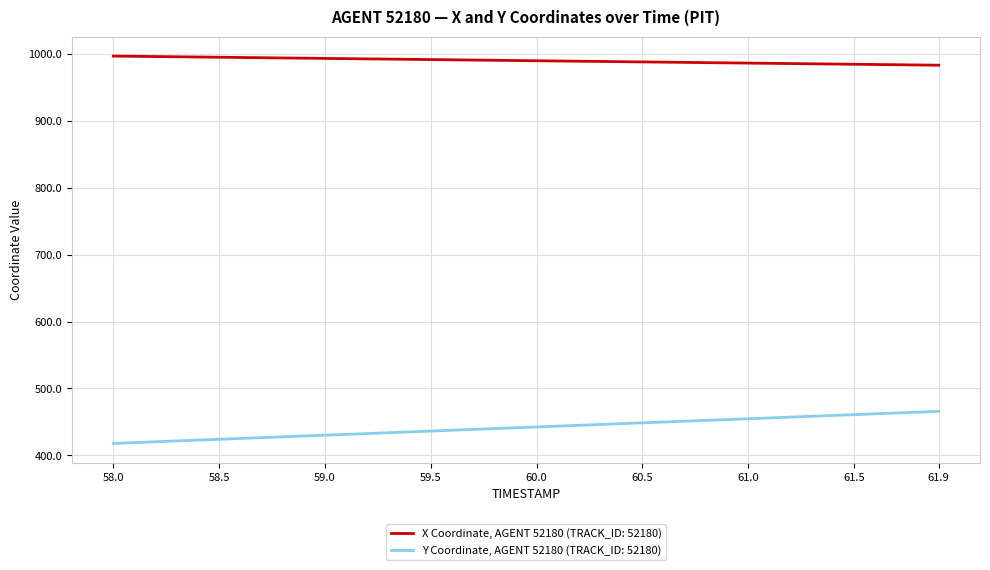

True or false: X Coordinate, AGENT 52180 (TRACK_ID: 52180) and Y Coordinate, AGENT 52180 (TRACK_ID: 52180) cross at least once.

False